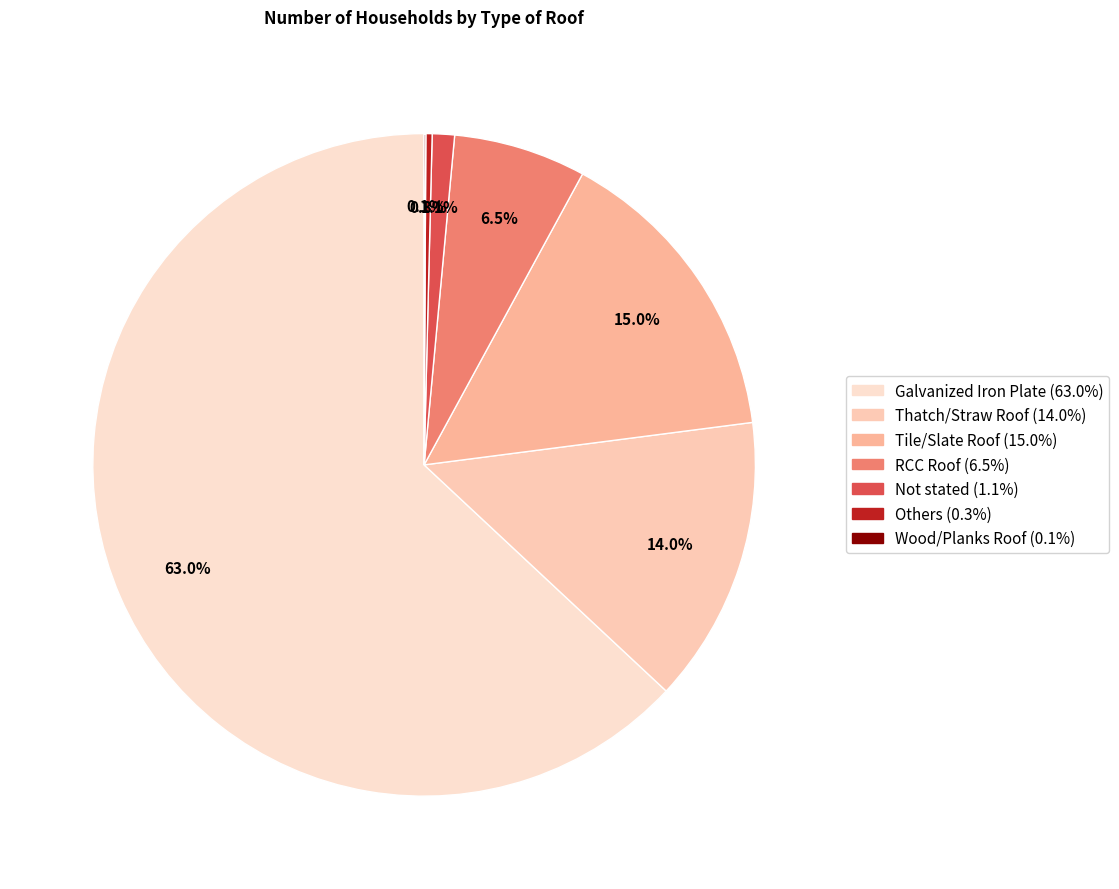

Does Galvanized Iron Plate account for over 50% of the chart?

Yes